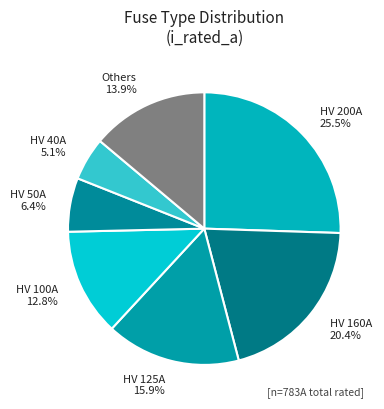

What percentage is the HV 100A slice, to the nearest percent?

13%